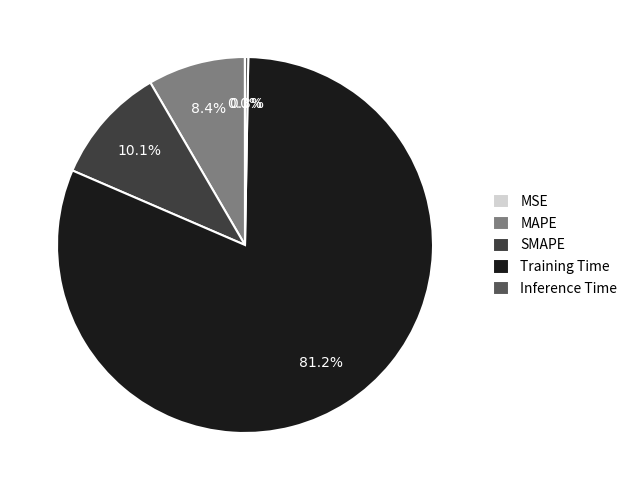

Combined, do Training Time and Inference Time account for over 50%?

Yes